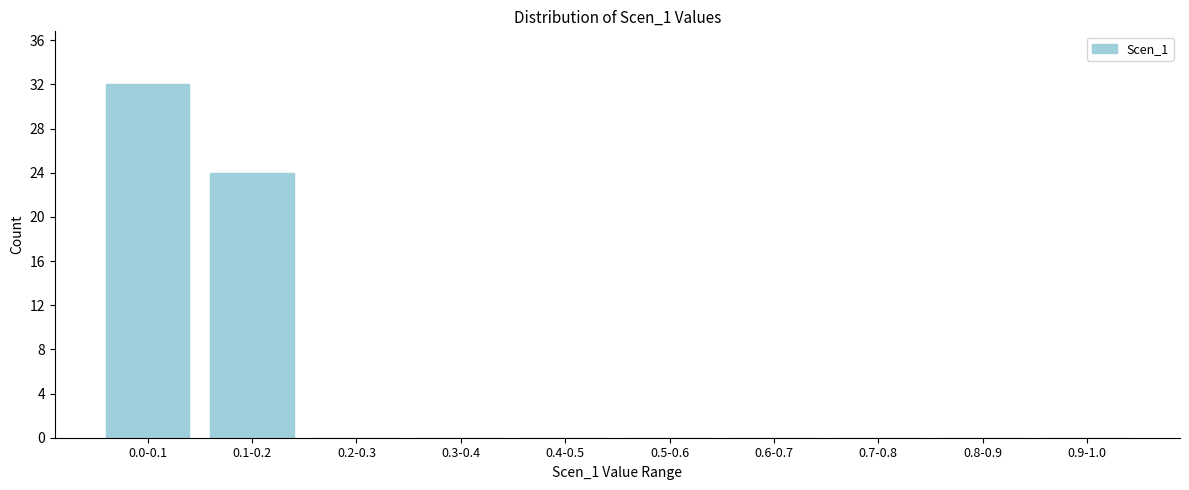

Reading left to right, transcribe all the data shown in this chart.

0.0-0.1=32	0.1-0.2=24	0.2-0.3=0	0.3-0.4=0	0.4-0.5=0	0.5-0.6=0	0.6-0.7=0	0.7-0.8=0	0.8-0.9=0	0.9-1.0=0